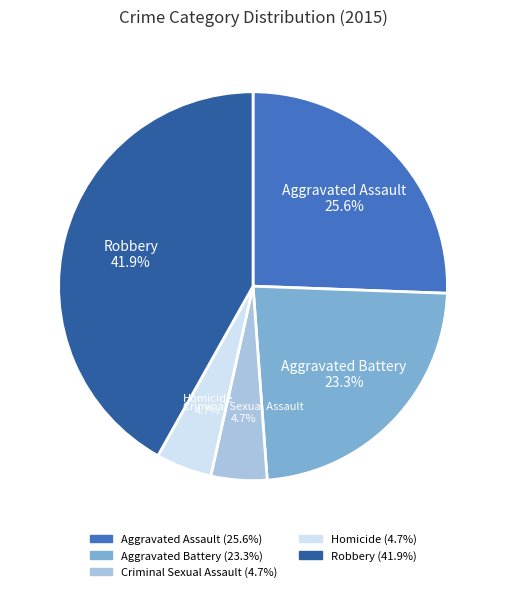

What is the total percentage of Aggravated Assault and Aggravated Battery?

48.8%